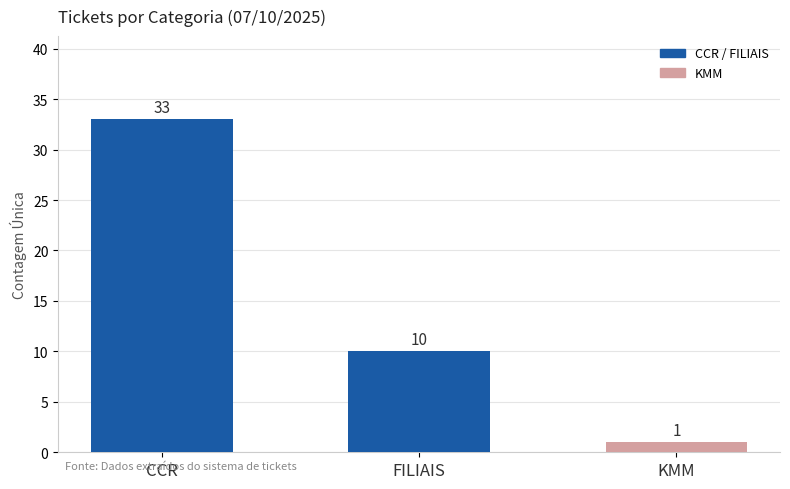

Between FILIAIS and KMM, which is larger?

FILIAIS